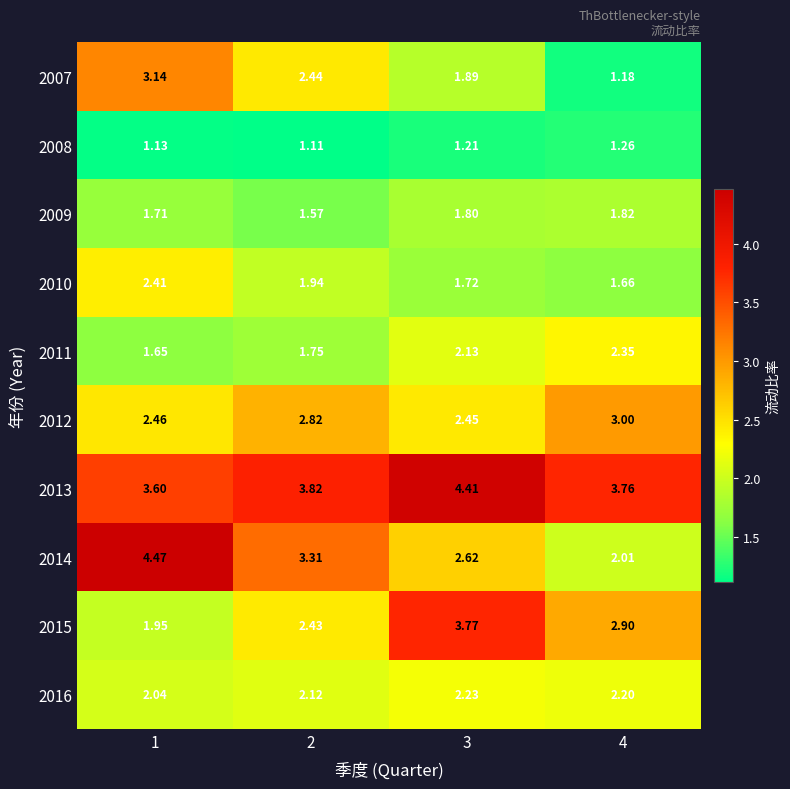

Is the value of 2009 at 3 greater than the value of 2007 at 4?

Yes